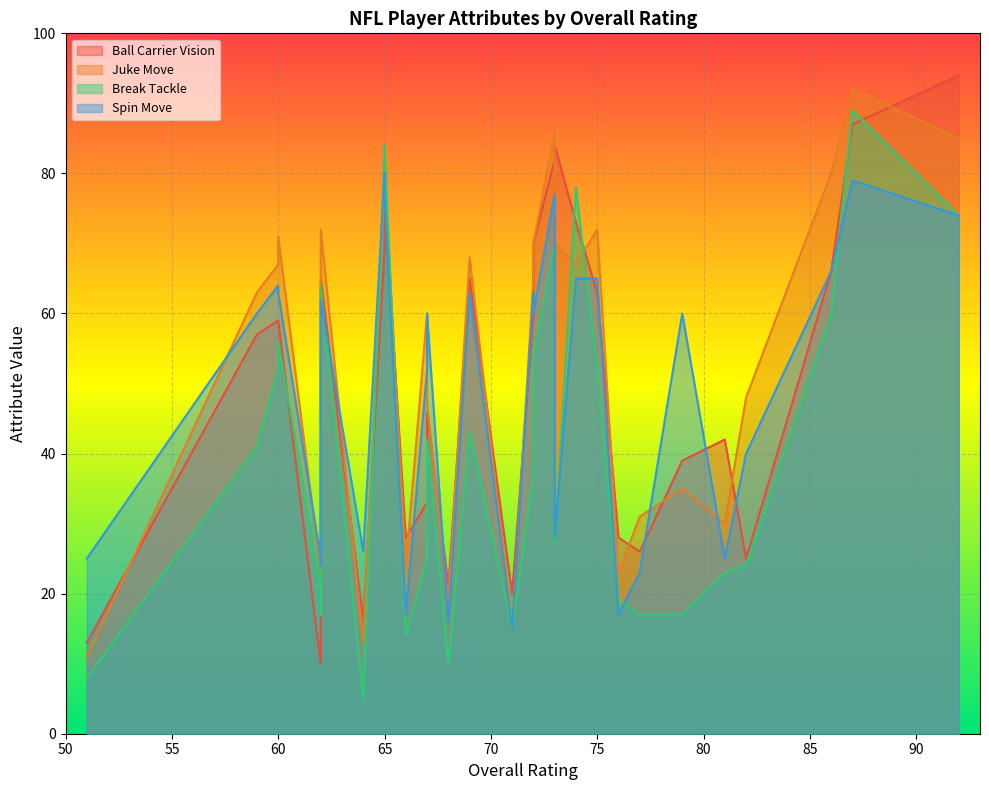

Which series has the largest total across all categories?

Juke Move